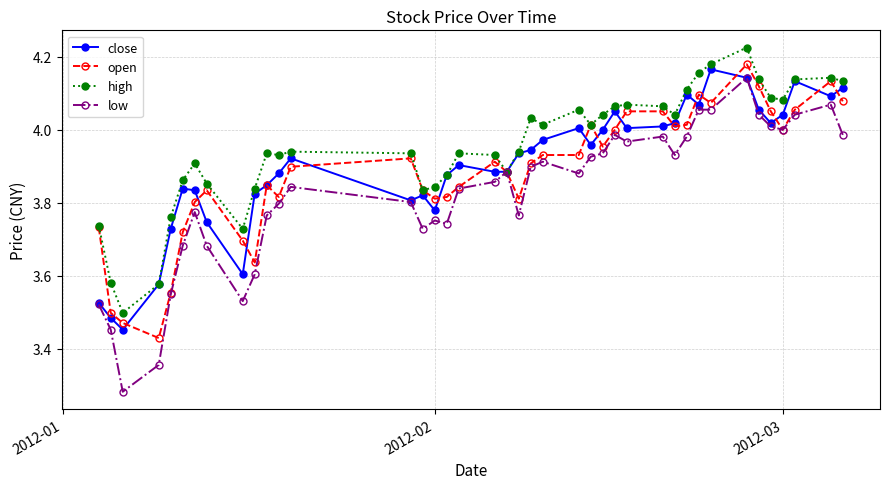

True or false: low has more than 1 points higher than both neighbors.

True